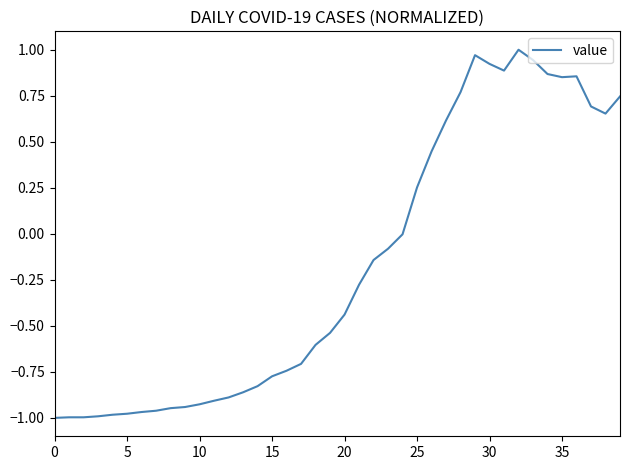

What is the difference between the maximum and minimum values?

2.0